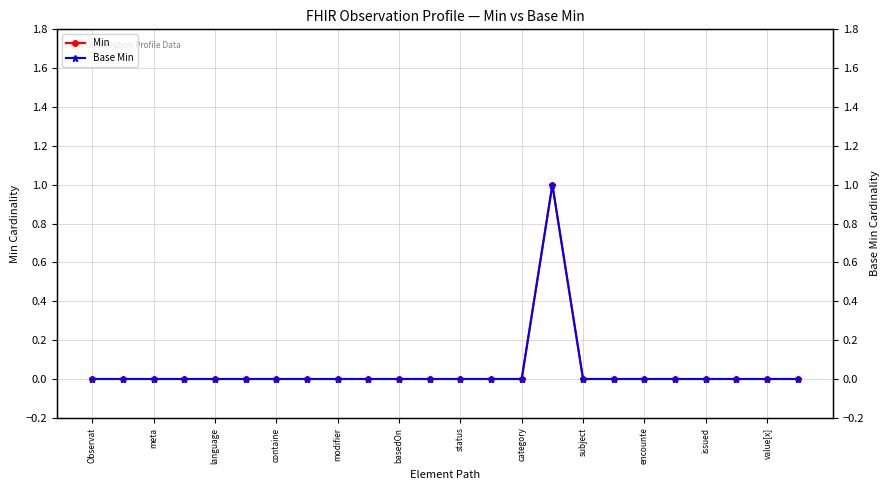

Does the chart display data point markers on the line(s)?

Yes